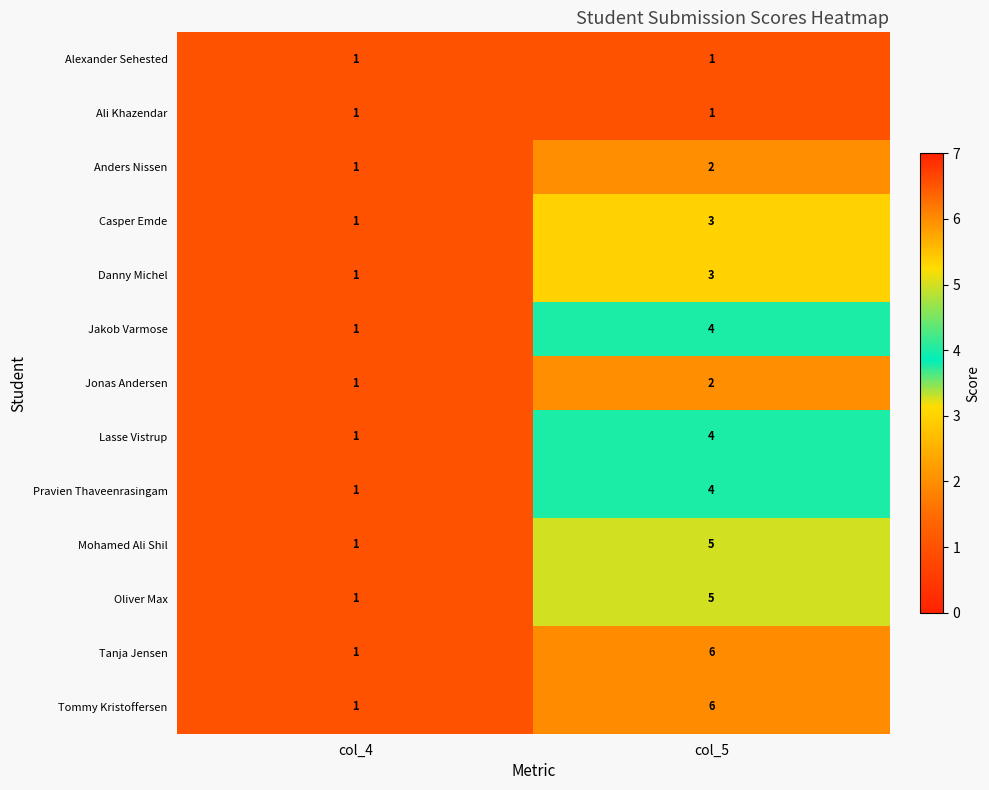

The value of Jonas Andersen at col_5 is 1. True or false?

False